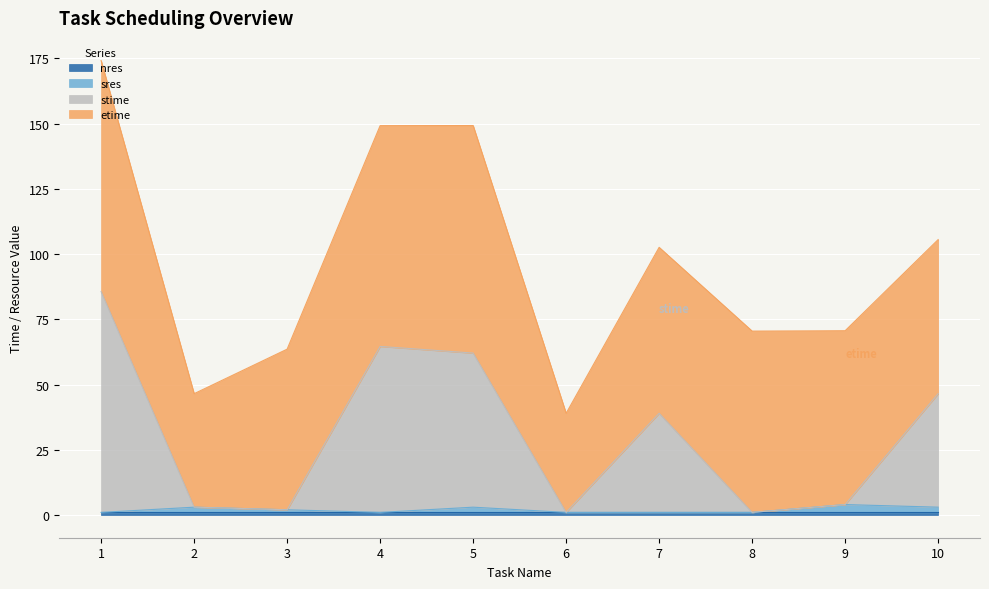

Which series changed the most between 5 and 9?

stime